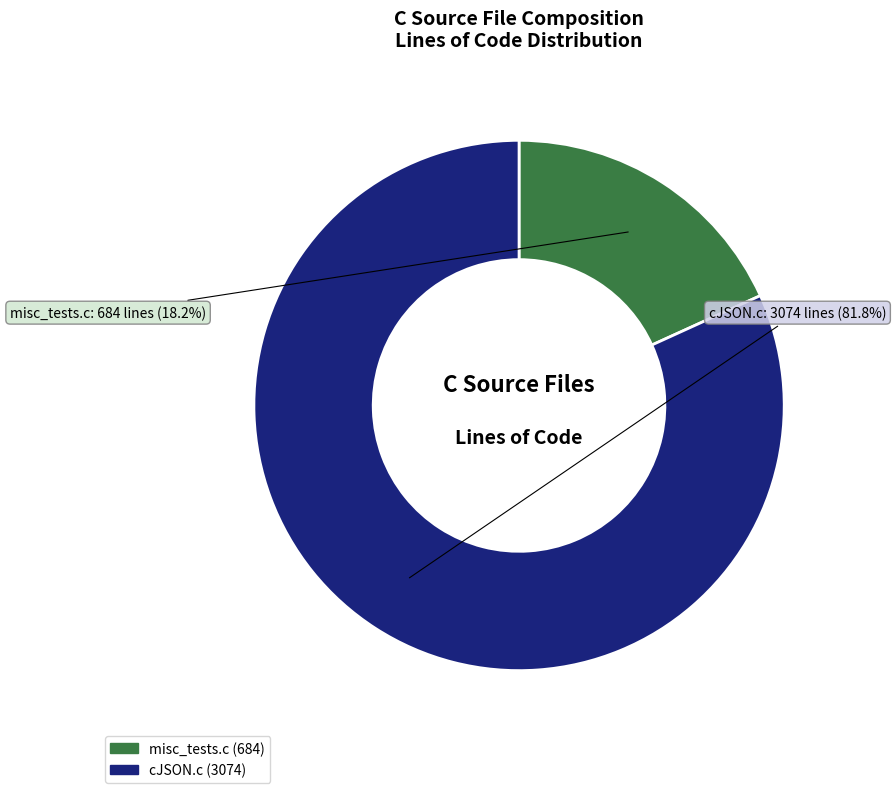

Which slice is the largest?

cJSON.c